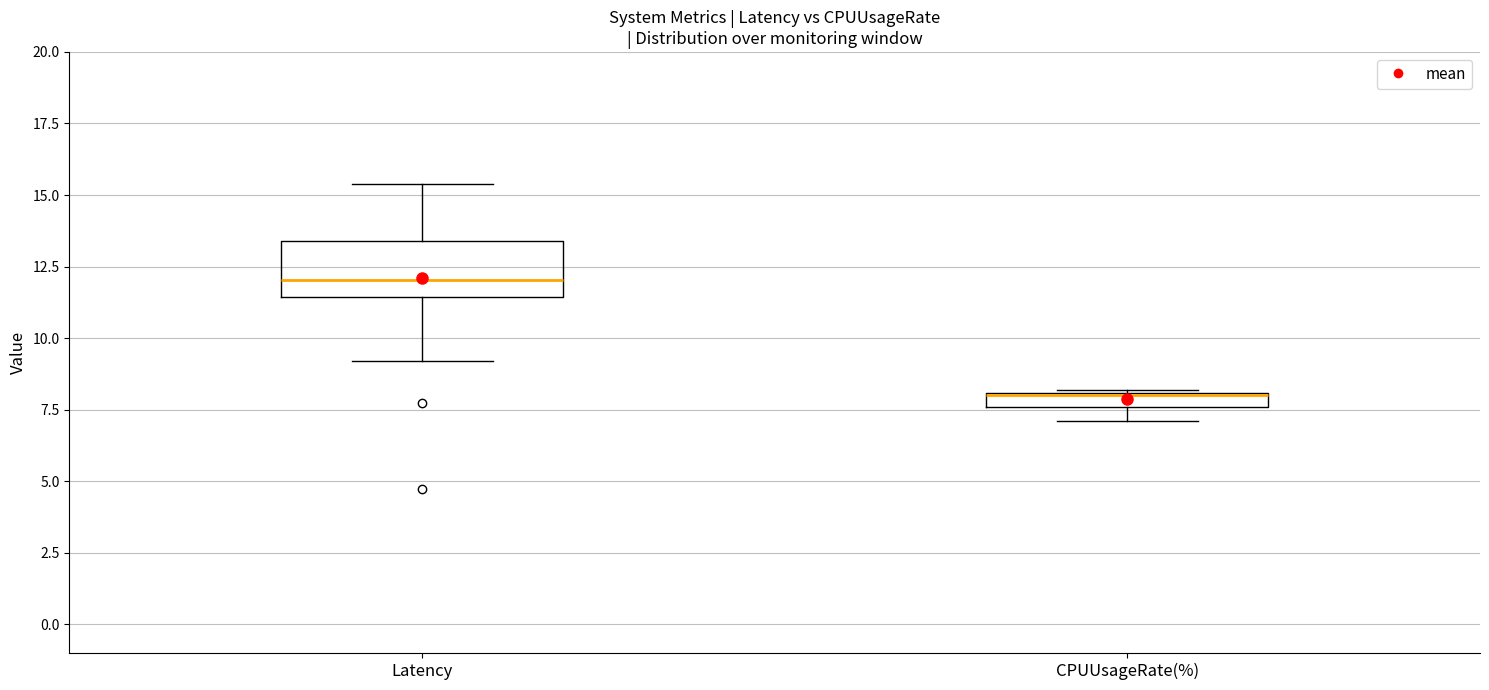

Where does the upper whisker of the box for Latency end on the y-axis? The values are not printed on the chart, so give them approximately, as read against the axis.

15.5